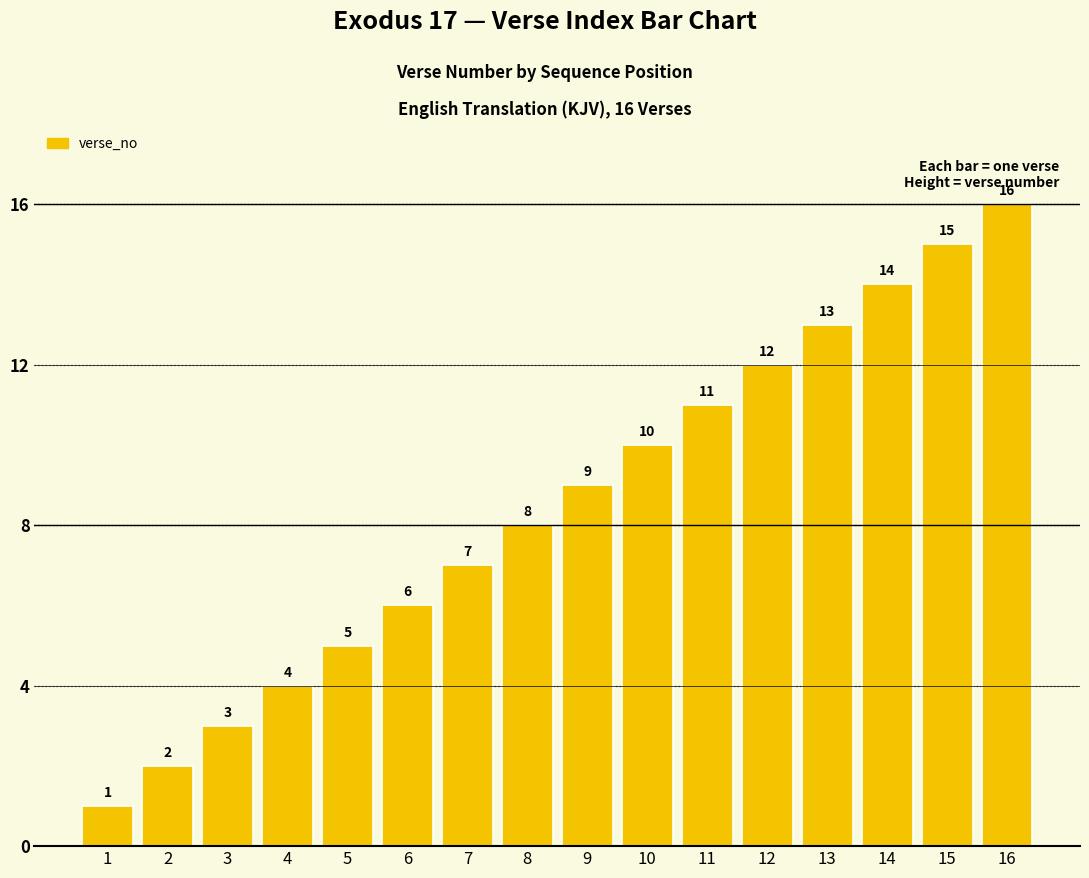

Which label corresponds to the largest value in the chart?

16